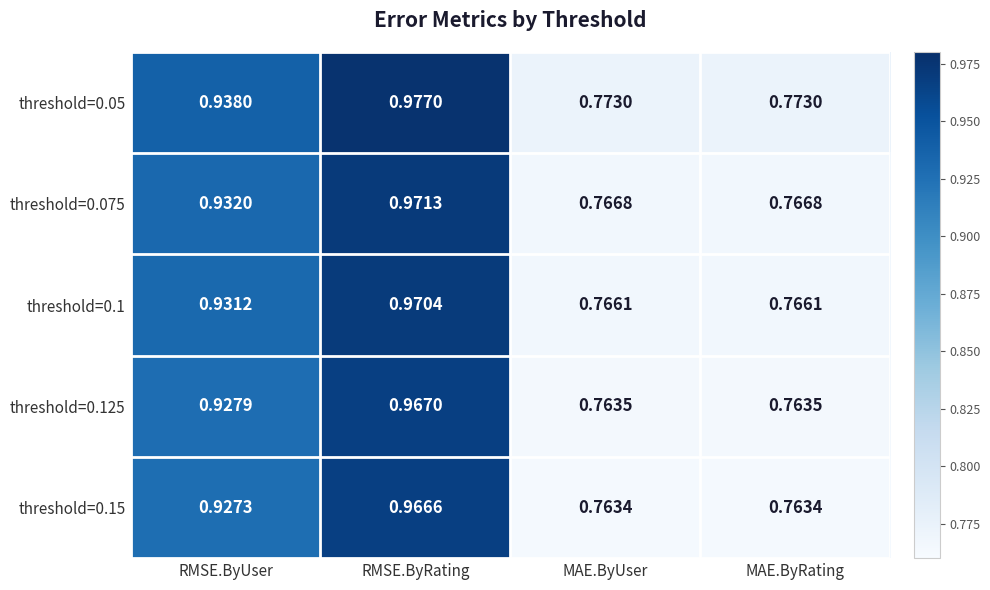

Is the value of threshold=0.075 at MAE.ByRating greater than the value of threshold=0.1 at RMSE.ByUser?

No